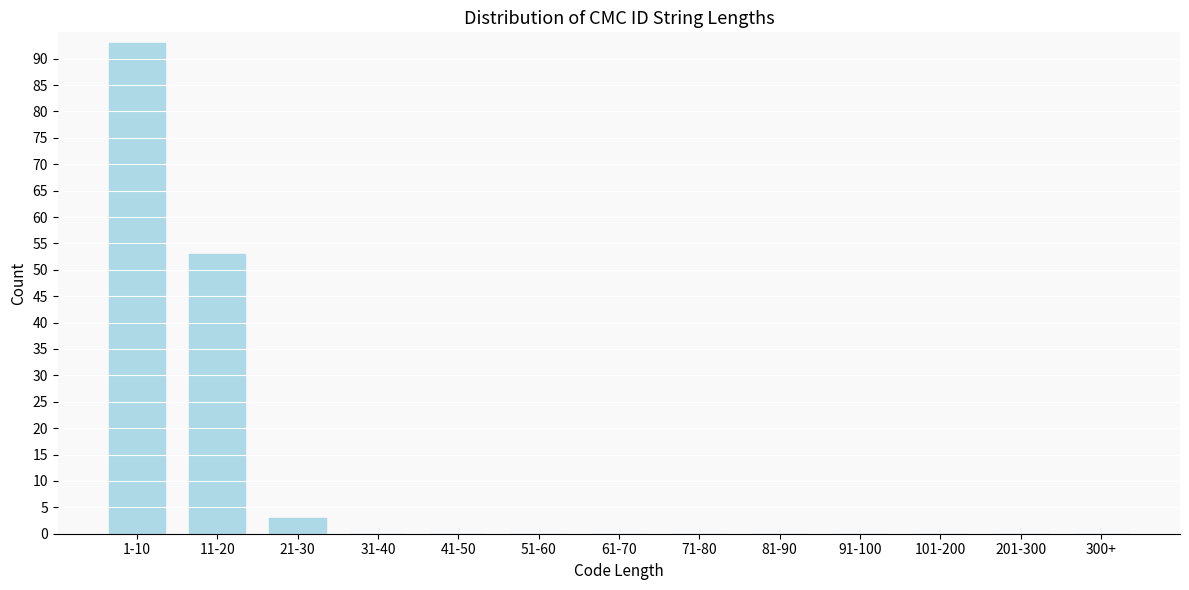

Reading left to right, extract all data points from this chart.

1-10=93	11-20=53	21-30=3	31-40=0	41-50=0	51-60=0	61-70=0	71-80=0	81-90=0	91-100=0	101-200=0	201-300=0	300+=0